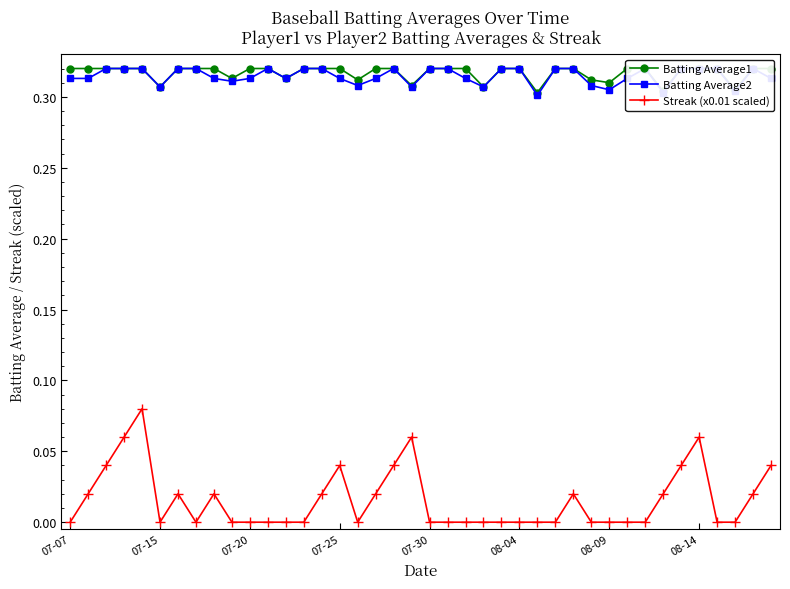

Count the Streak (x0.01 scaled) values in the range 0 to 1.

40